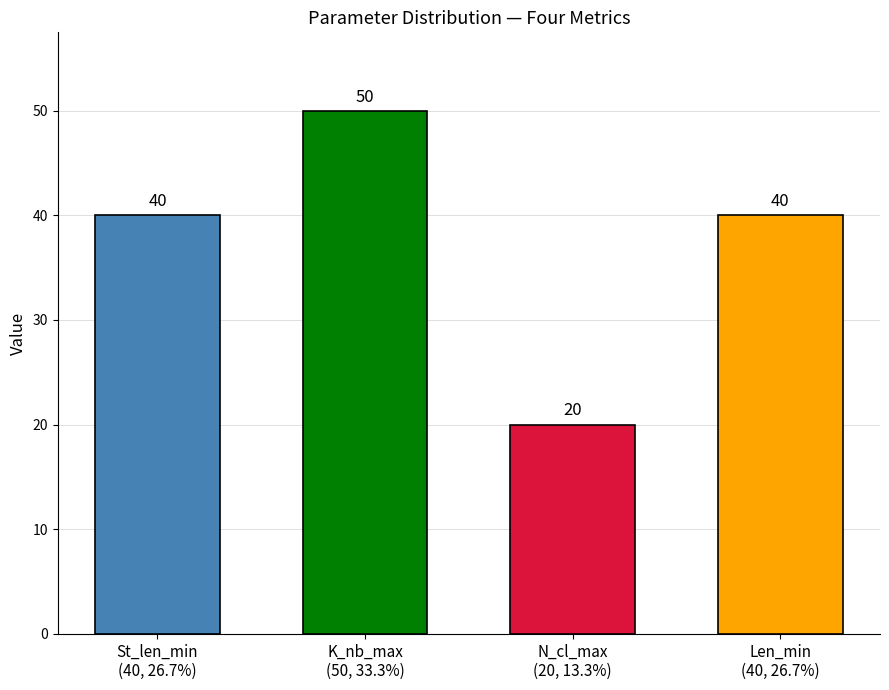

The St_len_min series shows 13 at 11. True or false?

False